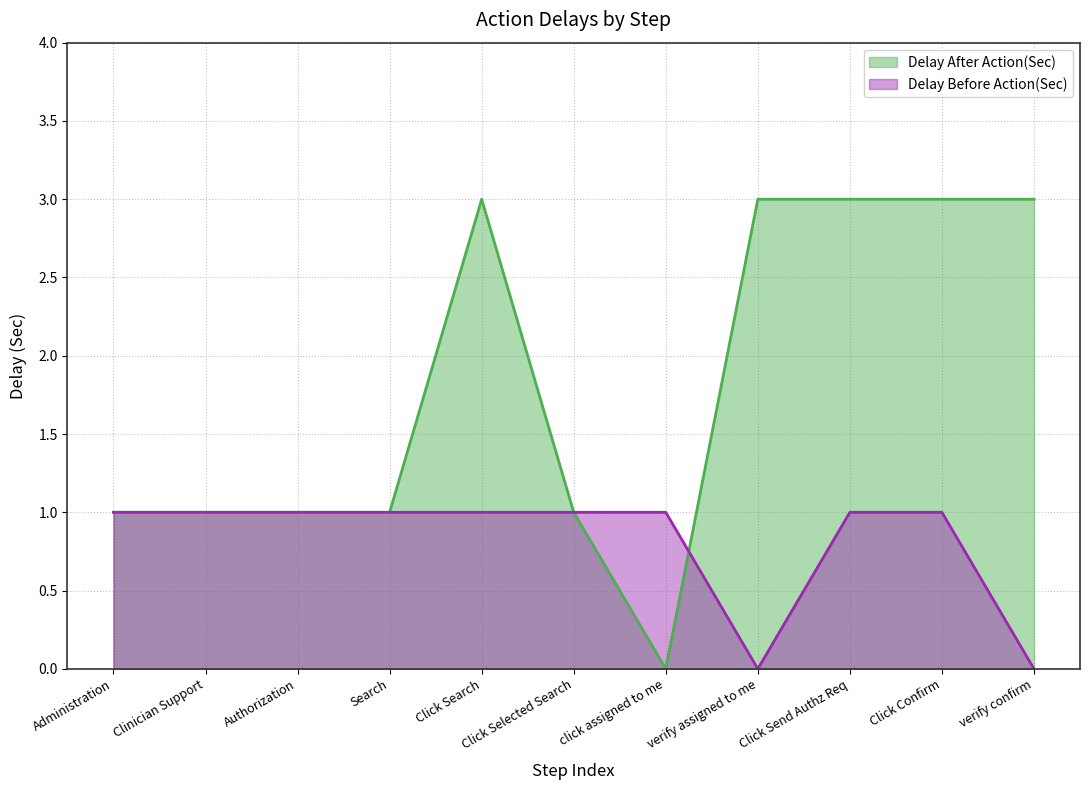

What is the sum of all Delay After Action(Sec) values?

20